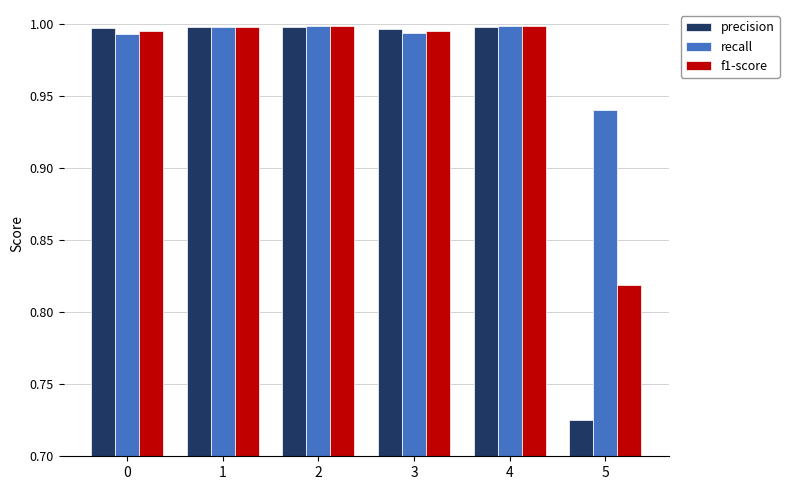

Are the bars grouped side by side (vs. stacked)?

Yes